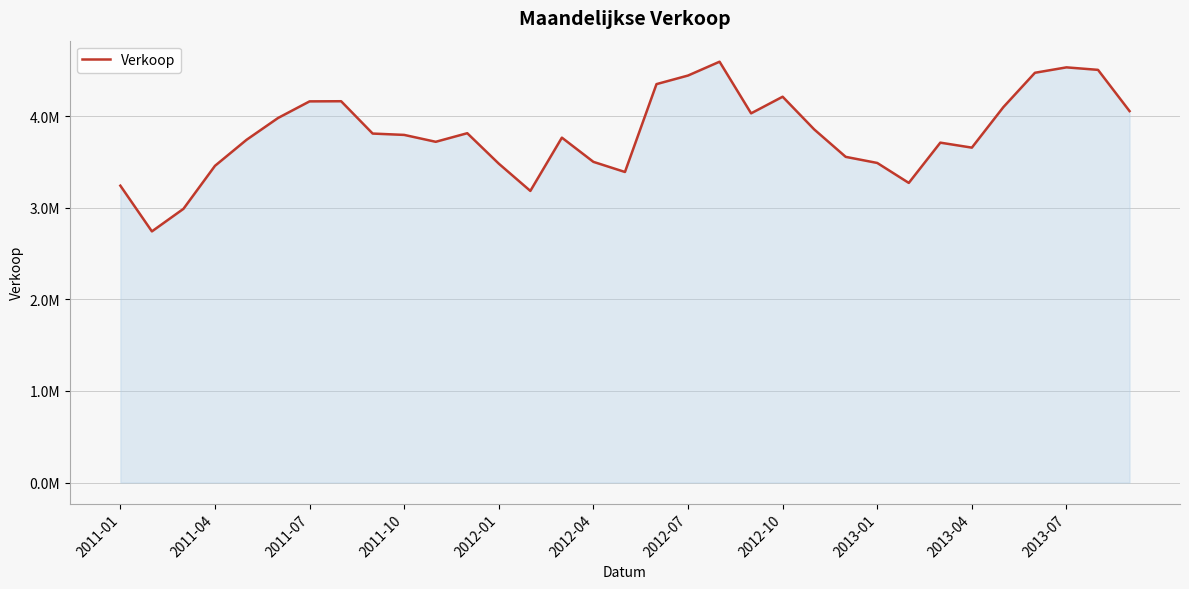

Does the chart display data point markers on the line(s)?

No